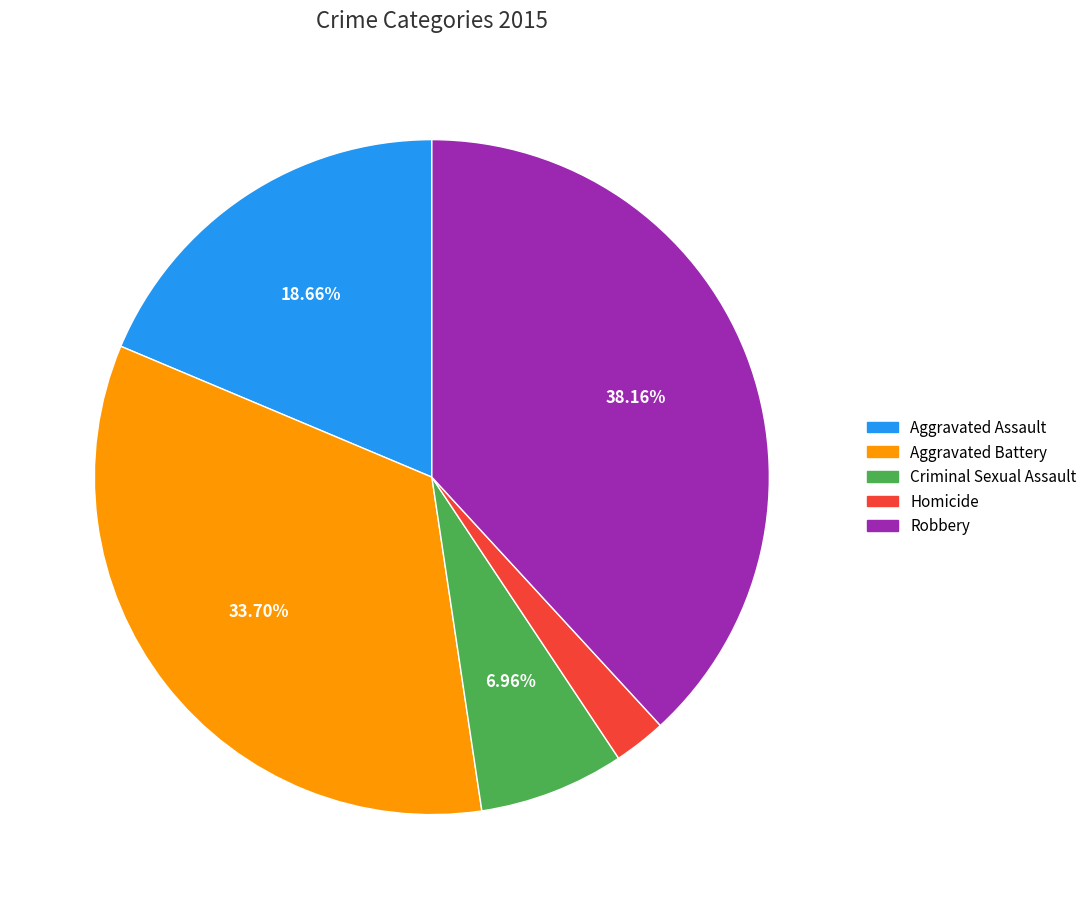

Rank the categories by value from lowest to highest.

Homicide, Criminal Sexual Assault, Aggravated Assault, Aggravated Battery, Robbery